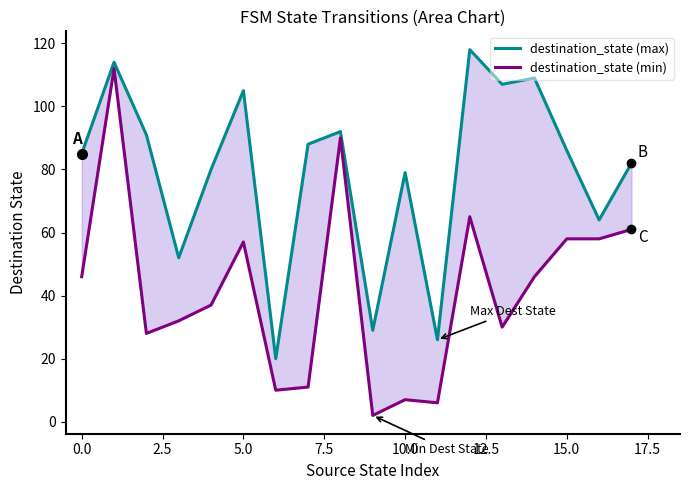

Is the value of destination_state (min) at 5.0 greater than the value of destination_state (max) at 10?

No